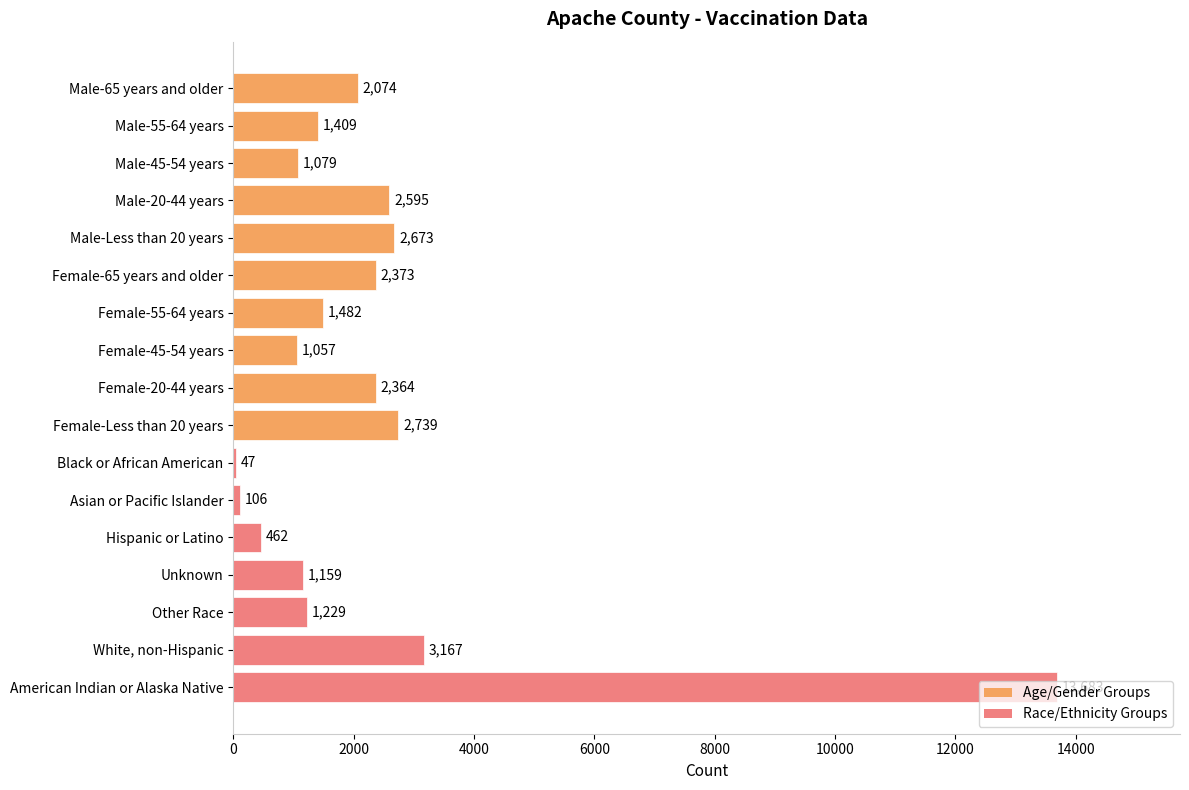

What is the change in value from Male-55-64 years to Female-55-64 years?

+73